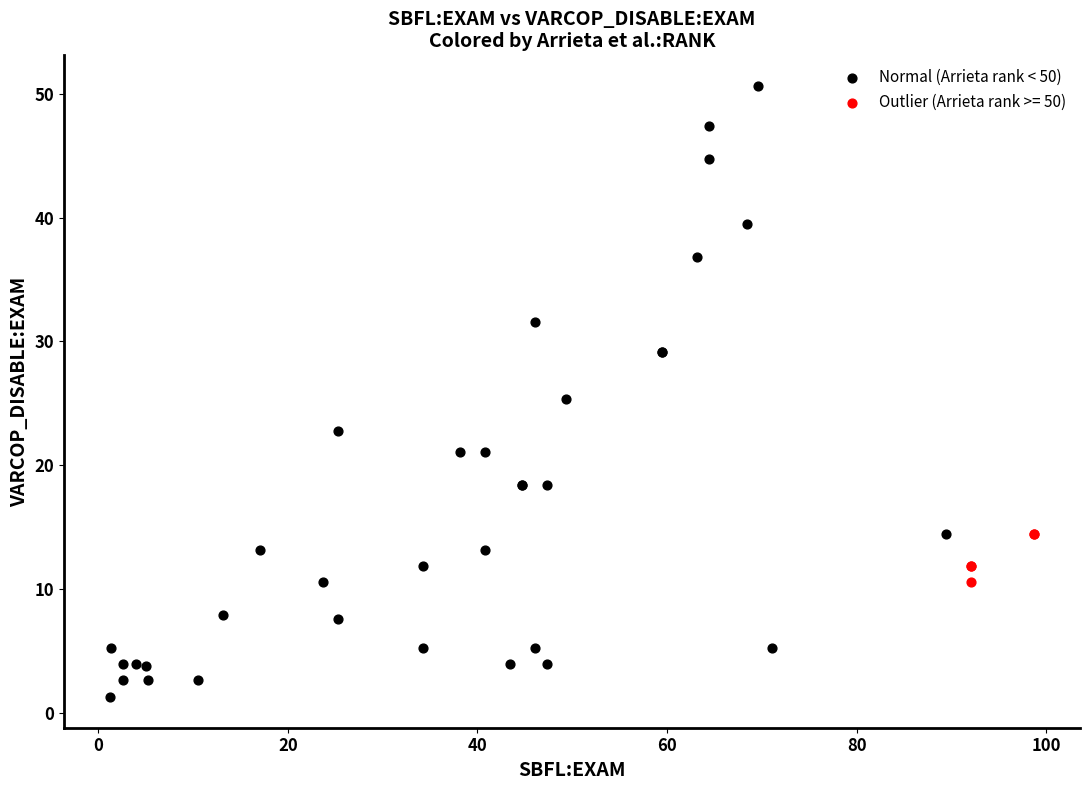

Which series contains the highest Y value?

Normal (Arrieta rank < 50)